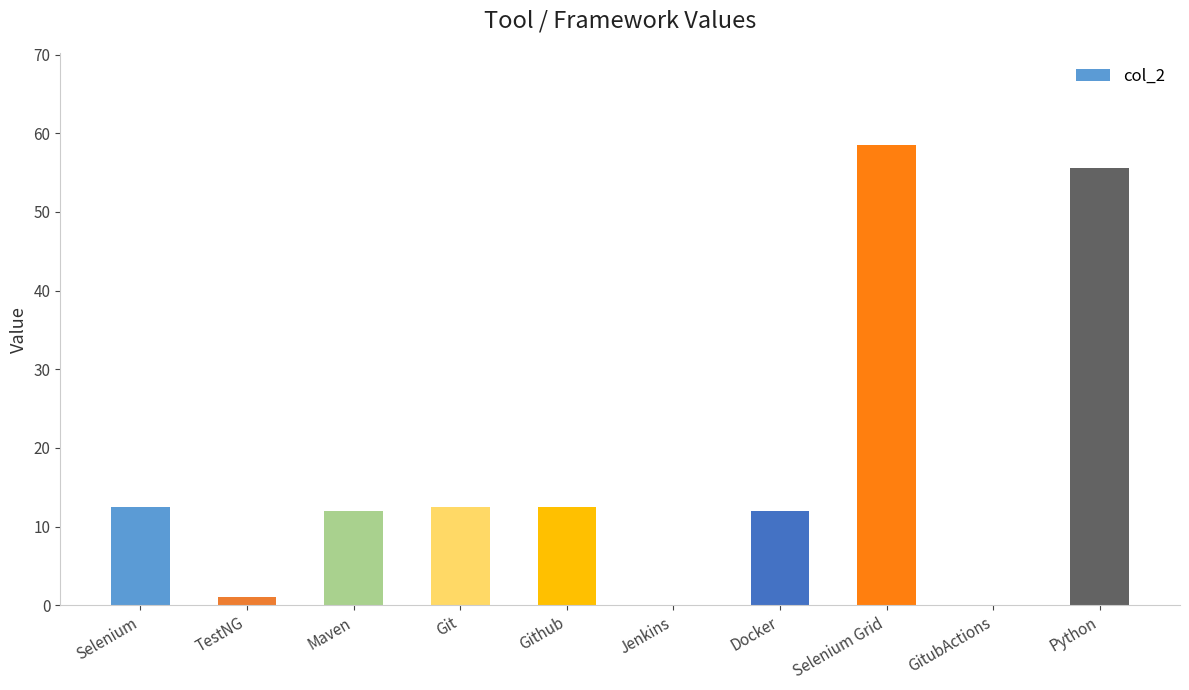

Is it true that the value at TestNG is 1.0?

True